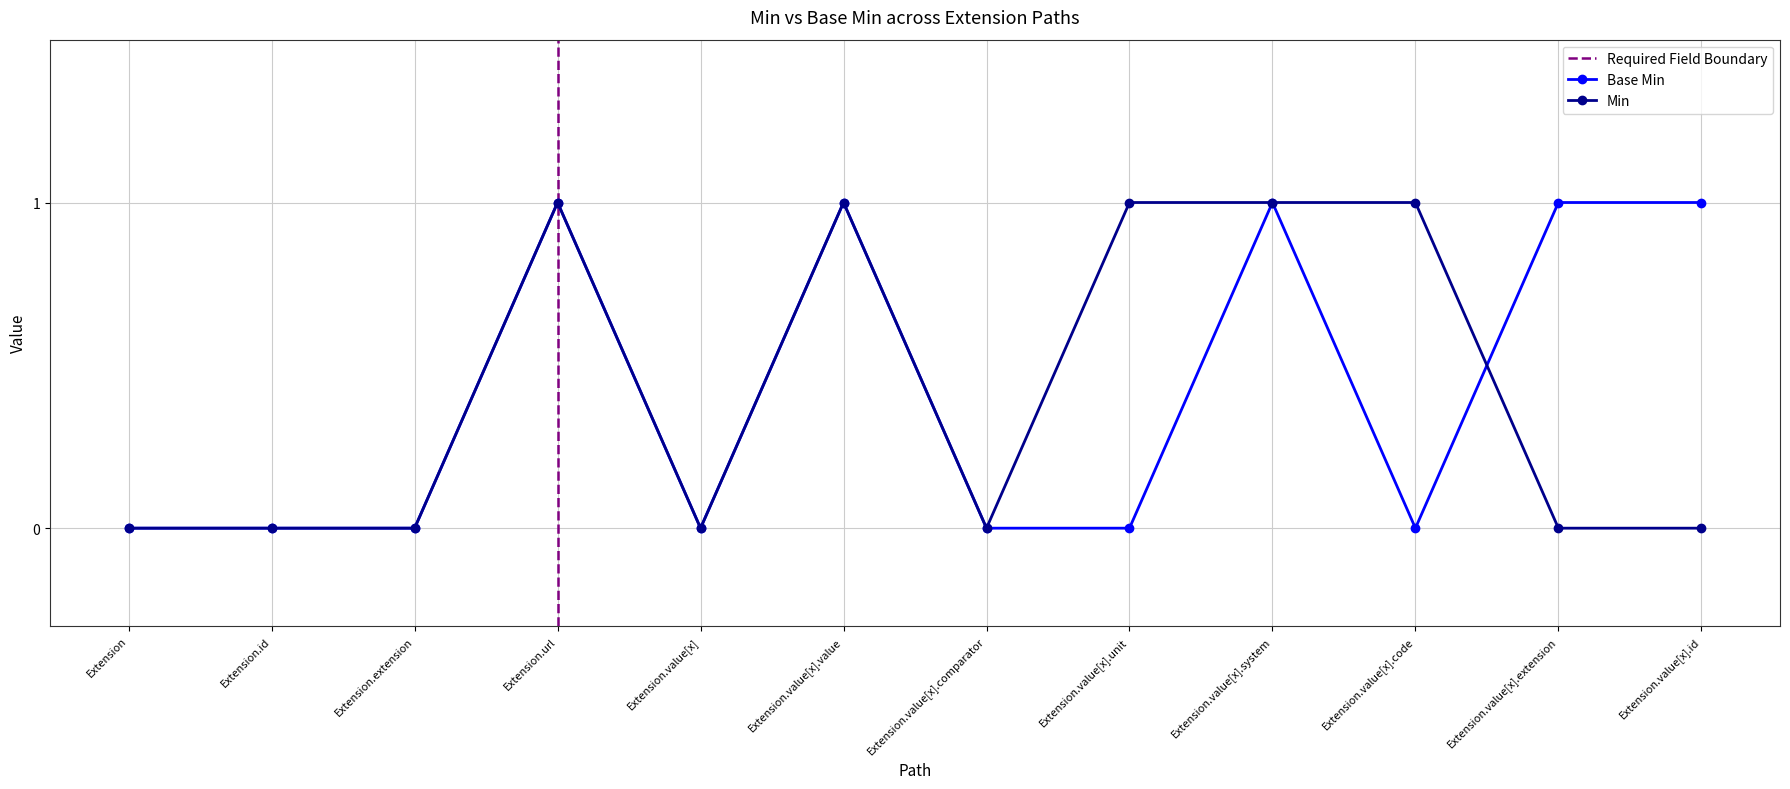

Which category has the lowest value across all series?

Extension